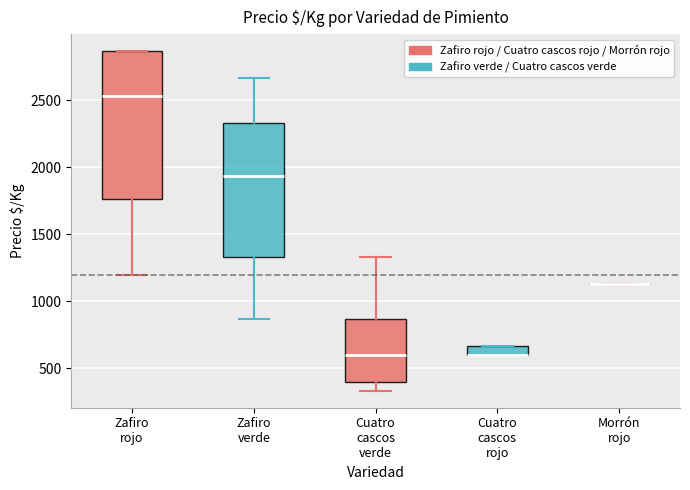

Where is the lower edge of the box for Cuatro cascos rojo on the y-axis? The values are not printed on the chart, so give them approximately, as read against the axis.

600